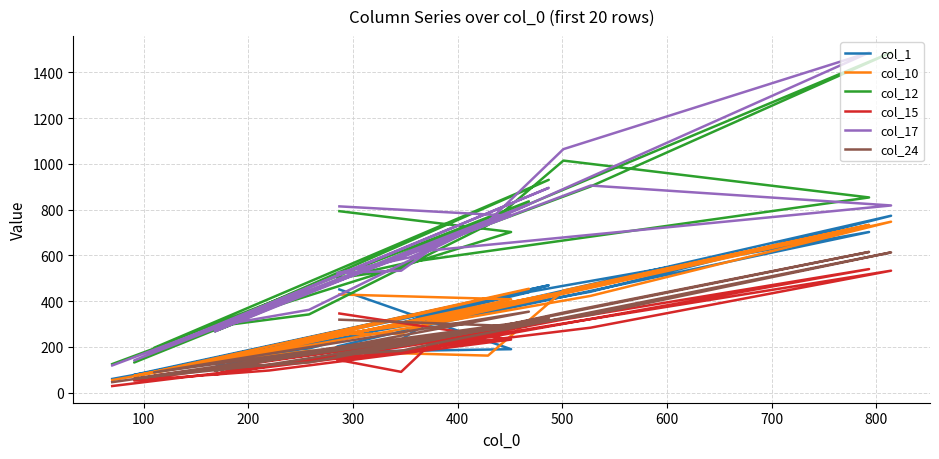

Which series has the largest total across all categories?

col_17